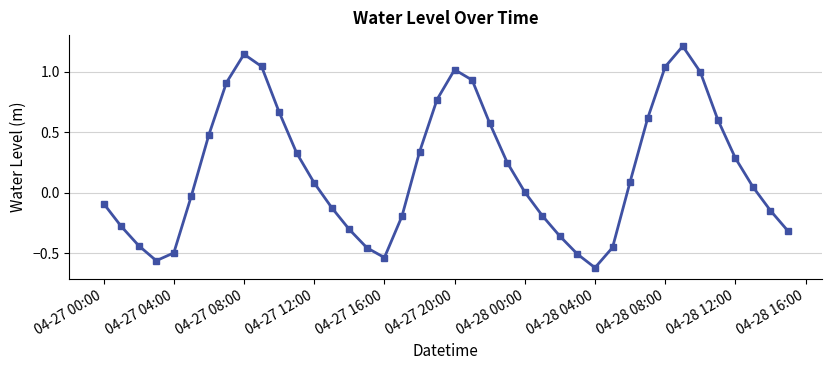

What is the sum of all values?

7.4